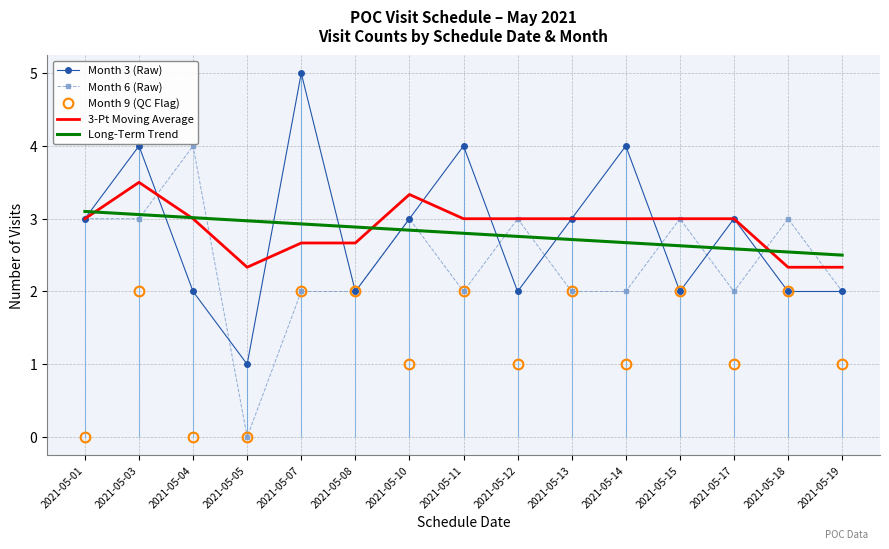

Where is Month 9 (QC Flag) nearest to the value 1?

2021-05-10